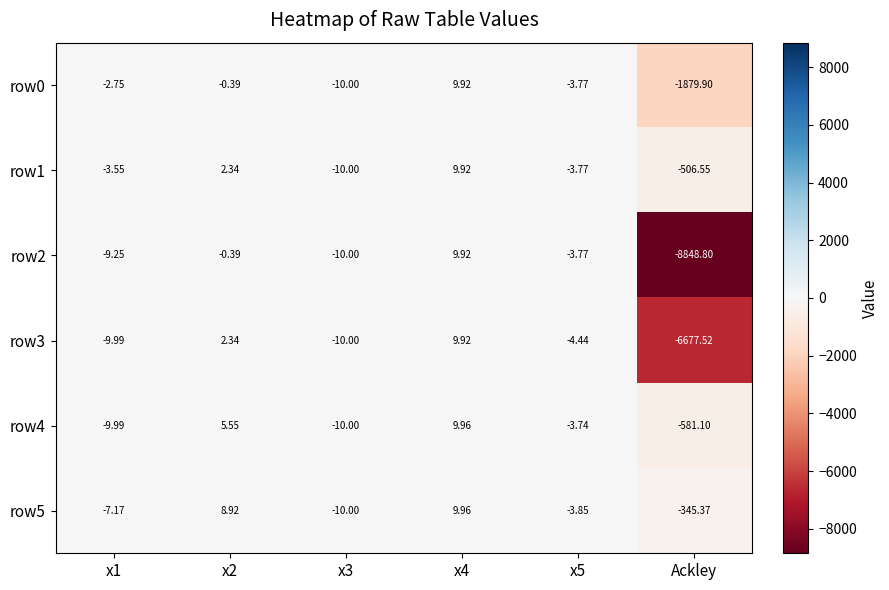

At which label does row4 reach its minimum?

Ackley